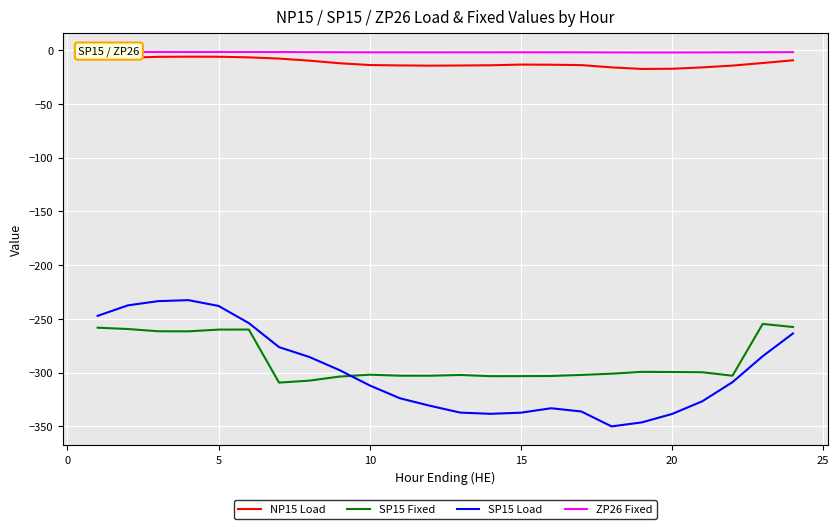

True or false: SP15 Fixed and ZP26 Fixed intersect in this chart.

False